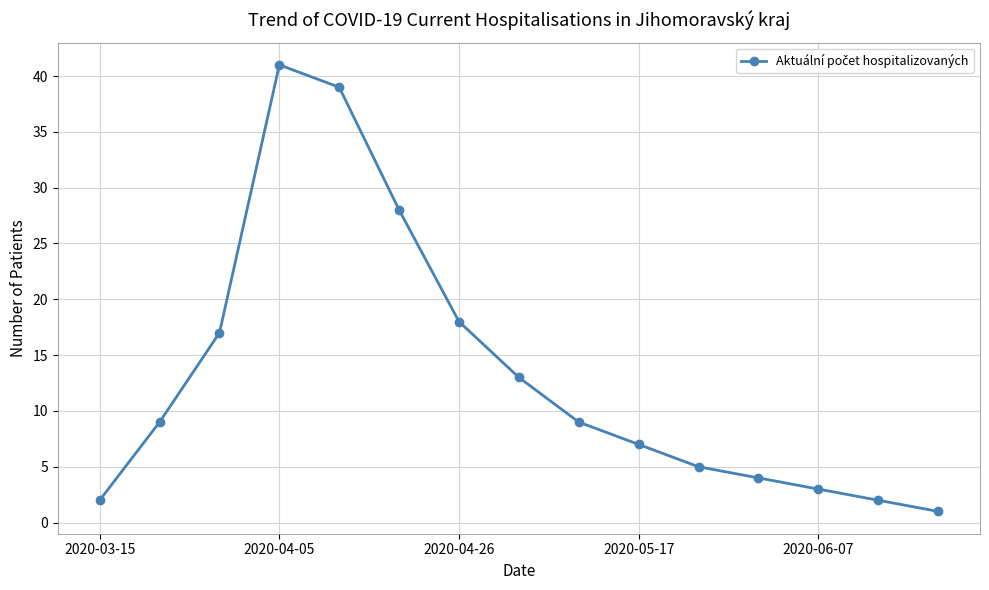

Reading left to right, what are all the values shown in this chart?

2	9	17	41	39	28	18	13	9	7	5	4	3	2	1